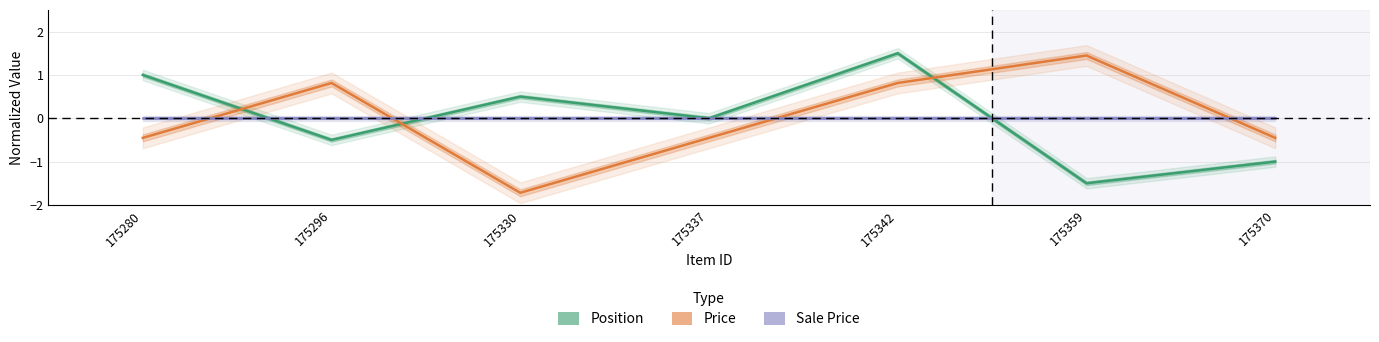

How many values in the Price series are below 0?

4